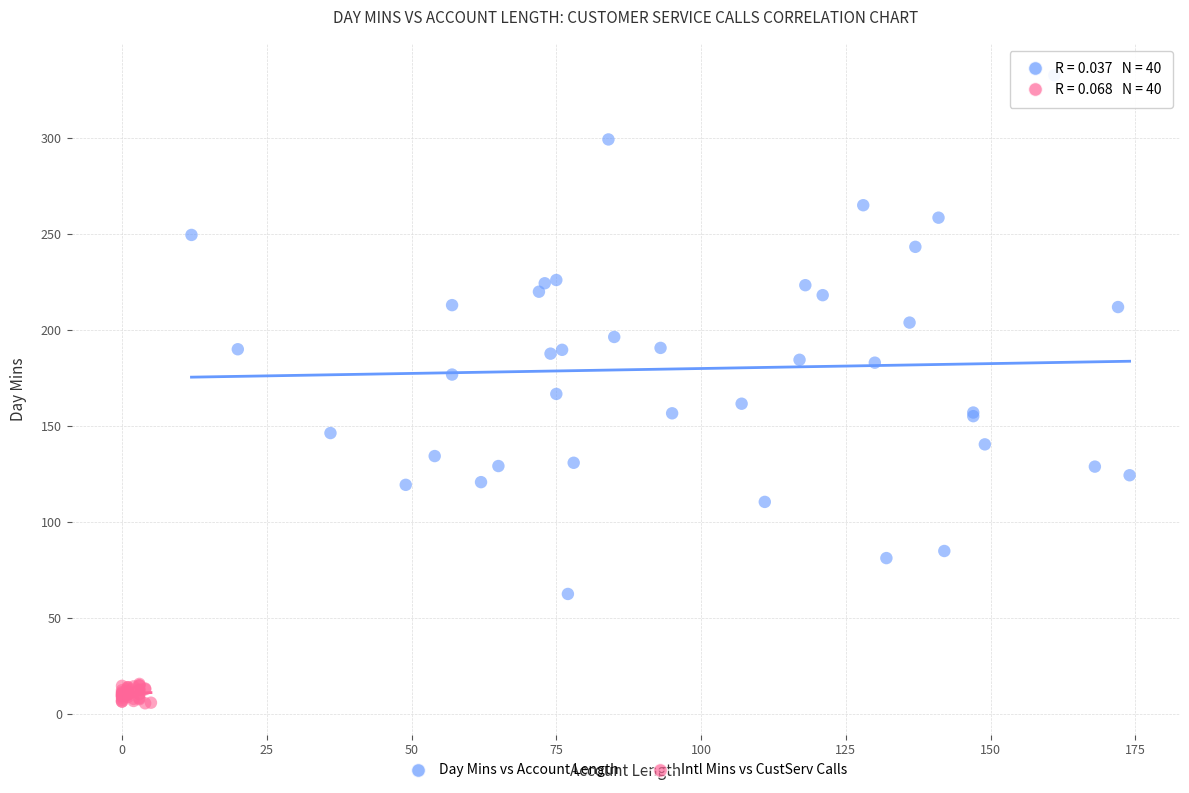

Which series contains the highest Y value?

Day Mins vs Account Length